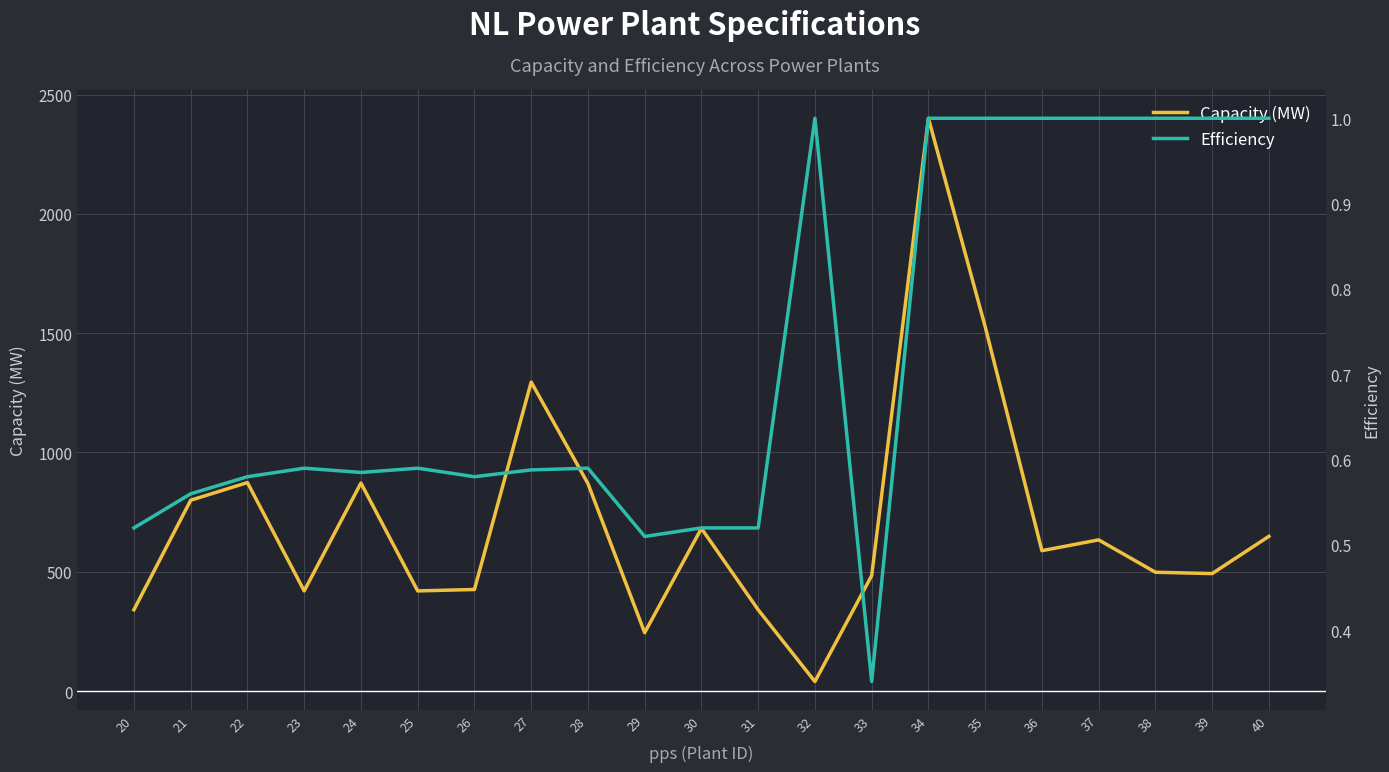

Reading right to left, transcribe all the data shown in this chart.

Capacity (MW): 40=648.7	39=492.6	38=498.2	37=633.9	36=588.6	35=1527.3	34=2400.5	33=484.0	32=40.2	31=341.0	30=682.0	29=245.0	28=870.0	27=1295.0	26=426.0	25=420.0	24=872.0	23=420.0	22=874.0	21=800.0	20=341.0
Efficiency: 40=1.0	39=1.0	38=1.0	37=1.0	36=1.0	35=1.0	34=1.0	33=0.3	32=1.0	31=0.5	30=0.5	29=0.5	28=0.6	27=0.6	26=0.6	25=0.6	24=0.6	23=0.6	22=0.6	21=0.6	20=0.5